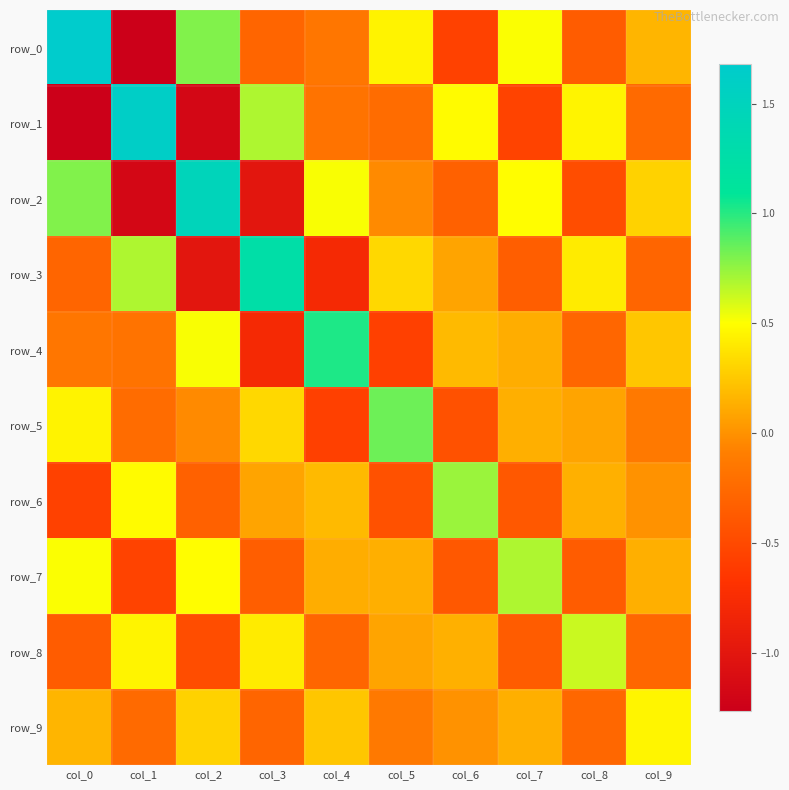

The row_7 series shows 0.3 at col_2. True or false?

False